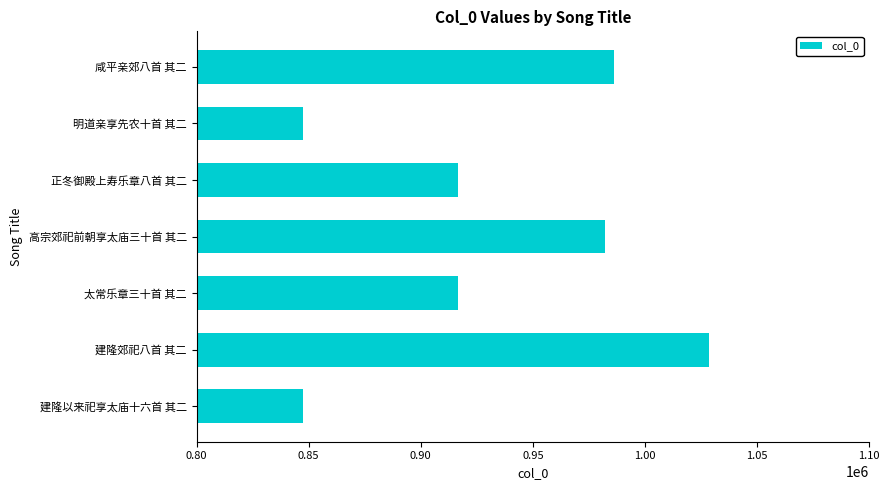

Does the chart contain stacked bars?

No